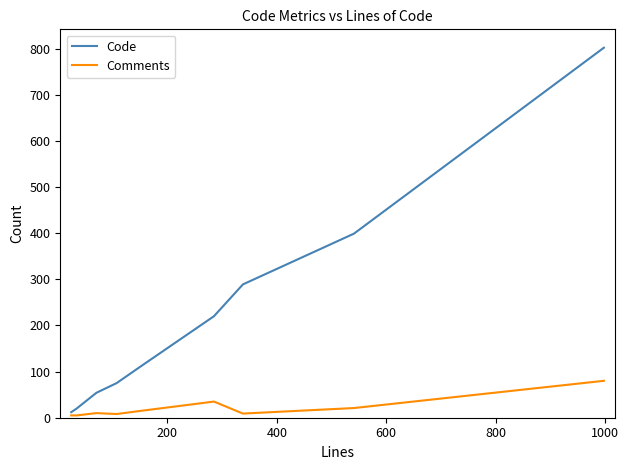

Which series has the largest total across all categories?

Code